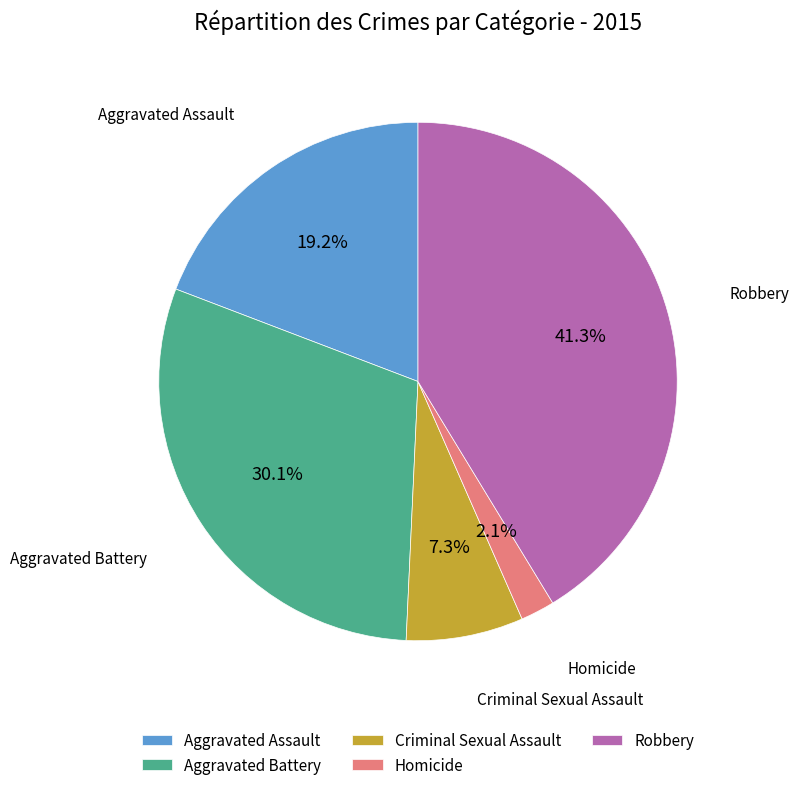

To the nearest percent, what is the average slice percentage?

20%